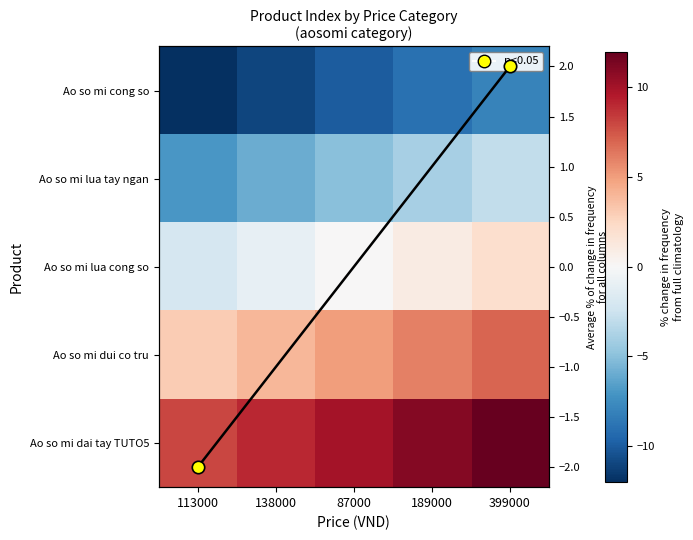

What is the maximum value shown in the chart?

12